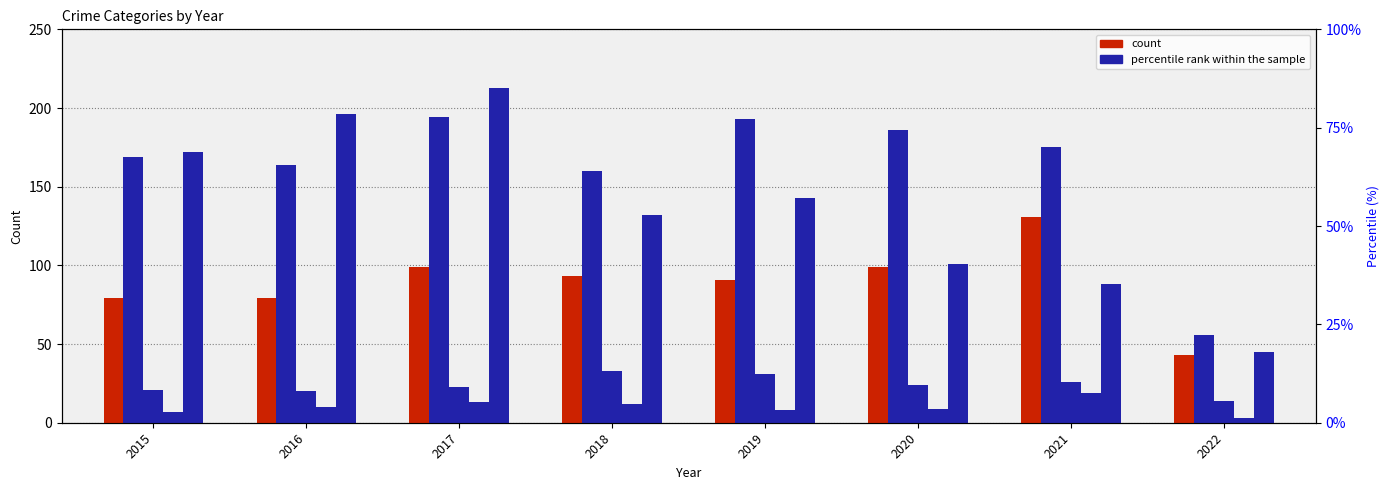

Reading left to right, list all the values displayed in this chart.

Aggravated Assault: 79	79	99	93	91	99	131	43
Aggravated Battery: 169	164	194	160	193	186	175	56
Criminal Sexual Assault: 21	20	23	33	31	24	26	14
Homicide: 7	10	13	12	8	9	19	3
Robbery: 172	196	213	132	143	101	88	45